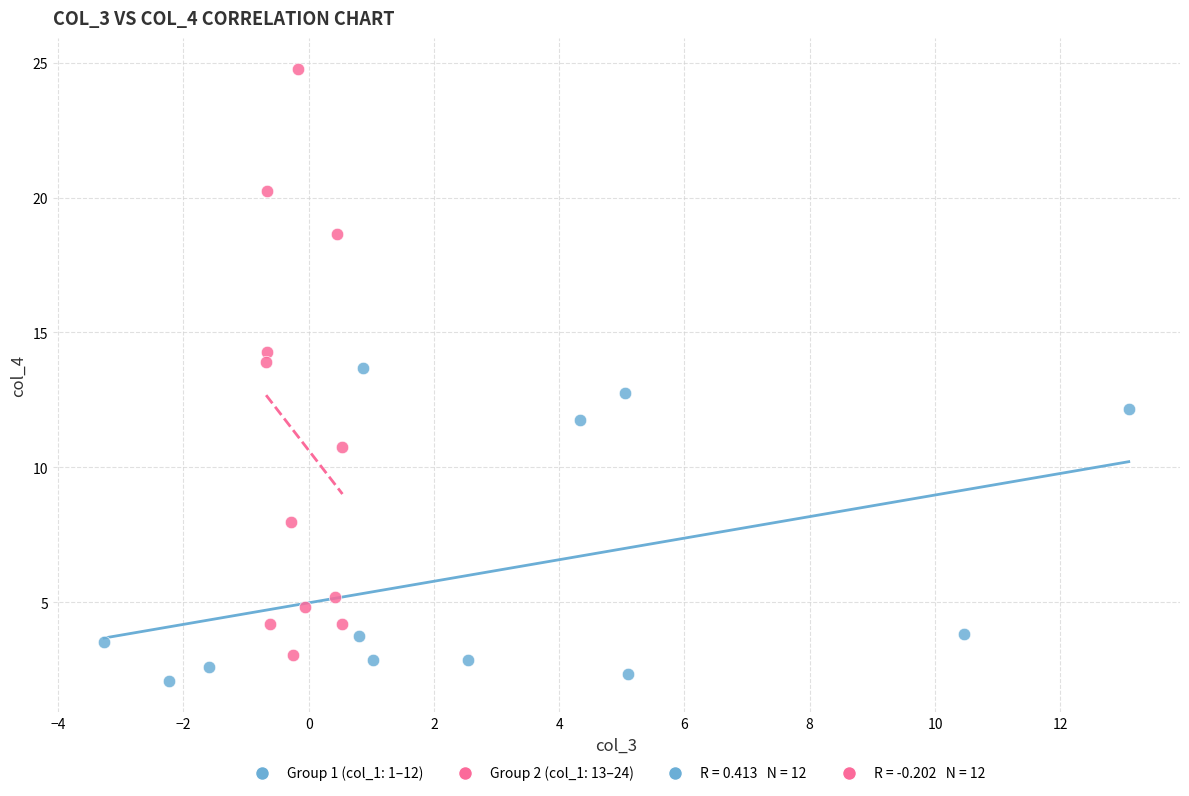

Which series reaches the maximum Y coordinate?

Group 2 (col_1: 13–24)